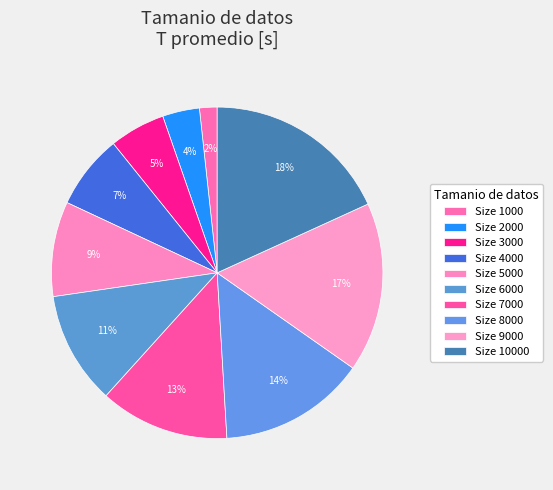

How many slices are in this pie chart?

10